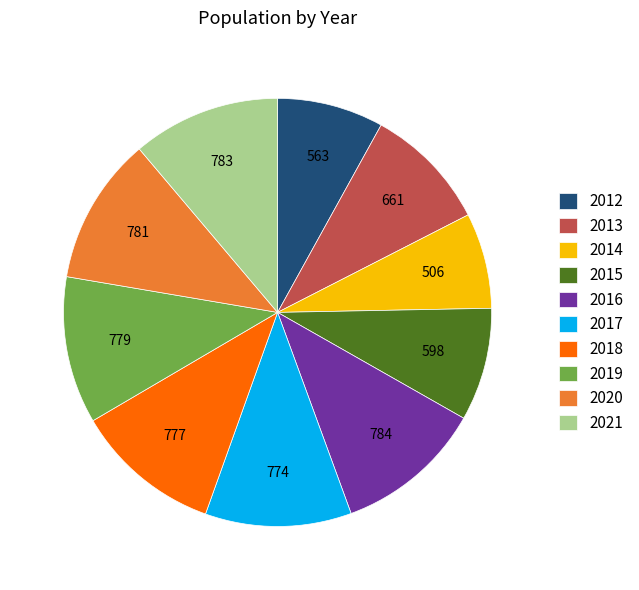

Does any single category account for the majority?

No